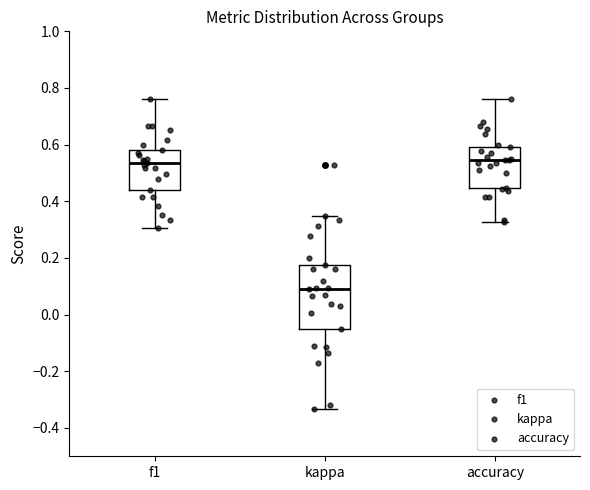

Reading left to right, read every box against the y-axis: the position of its median line, the range the box covers, and the ends of its whiskers. The values are not printed on the chart, so give them approximately, as read against the axis.

f1: median 0.54, box 0.44 to 0.58, whiskers 0.30 to 0.76
kappa: median 0.10, box -0.04 to 0.18, whiskers -0.34 to 0.34
accuracy: median 0.54, box 0.44 to 0.60, whiskers 0.32 to 0.76